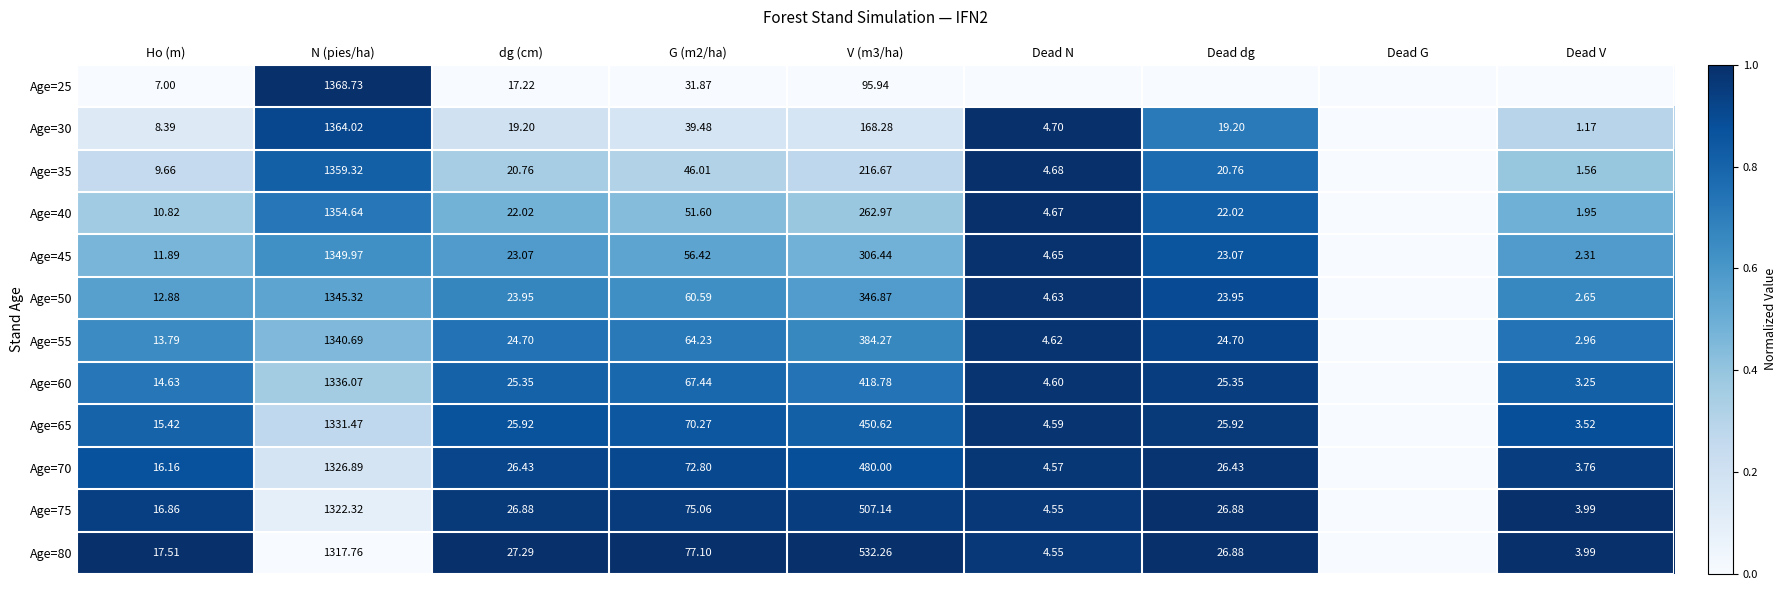

Which series has the largest total across all categories?

Age=80